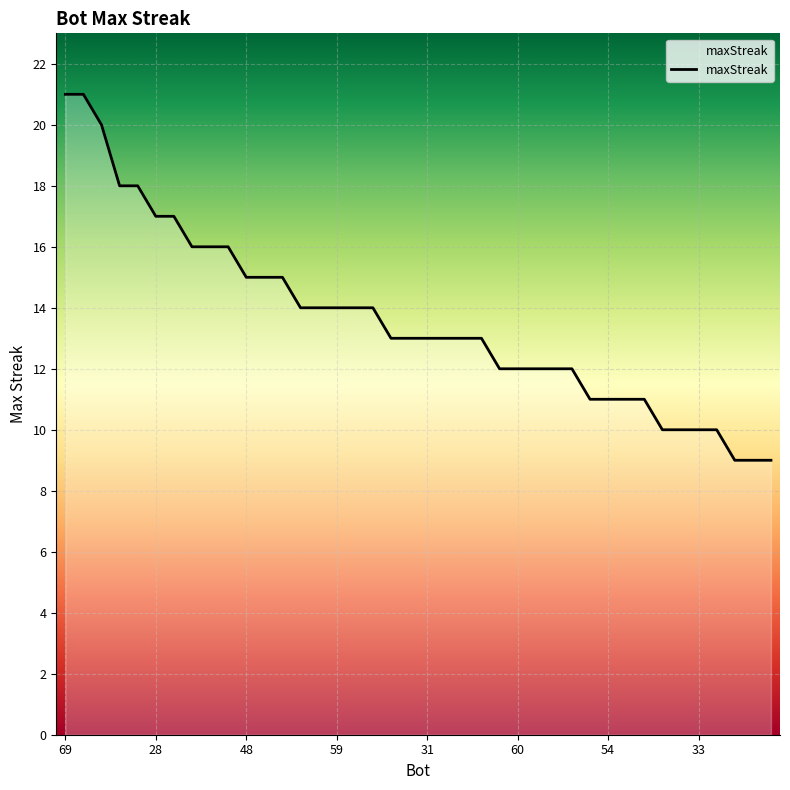

What is the difference between the maximum and minimum values?

12